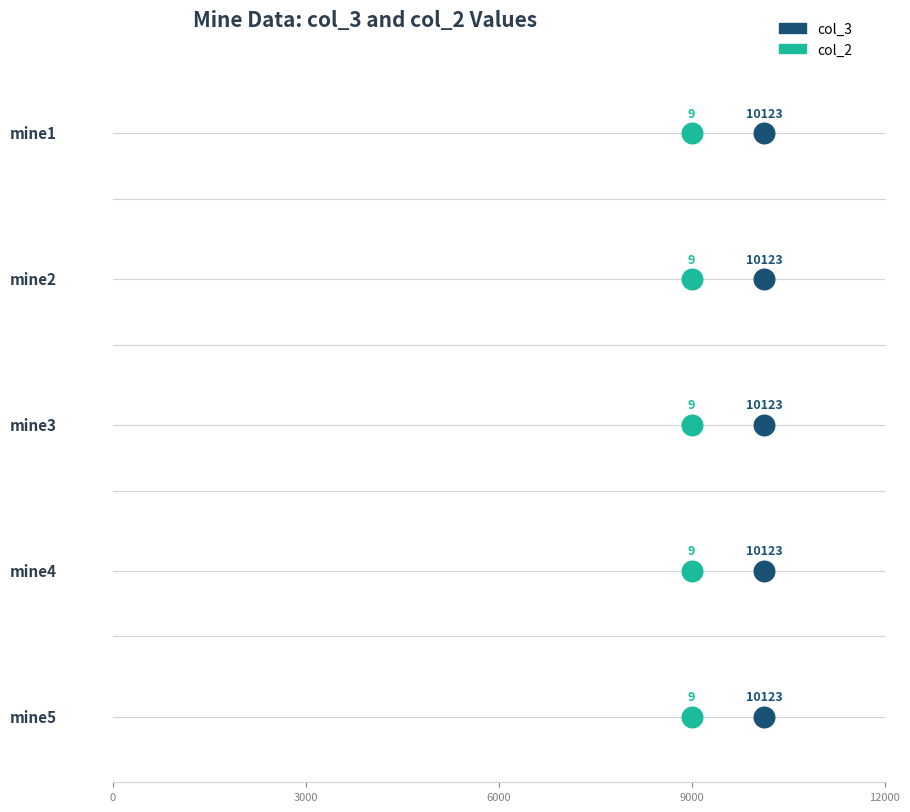

Which series contains the highest Y value?

col_3